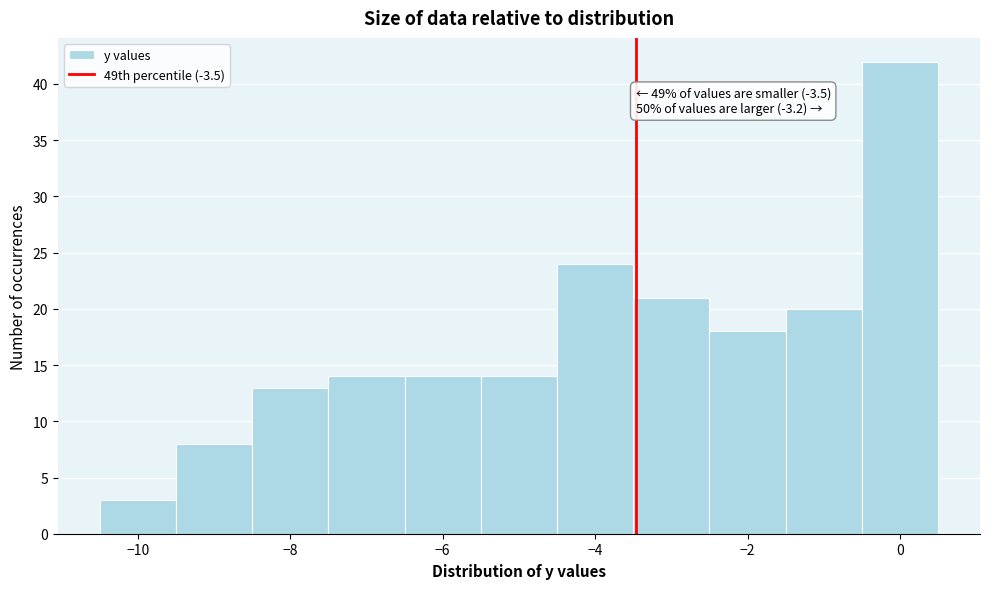

Over which range of the x-axis is the bar tallest?

-0.5 to 0.5